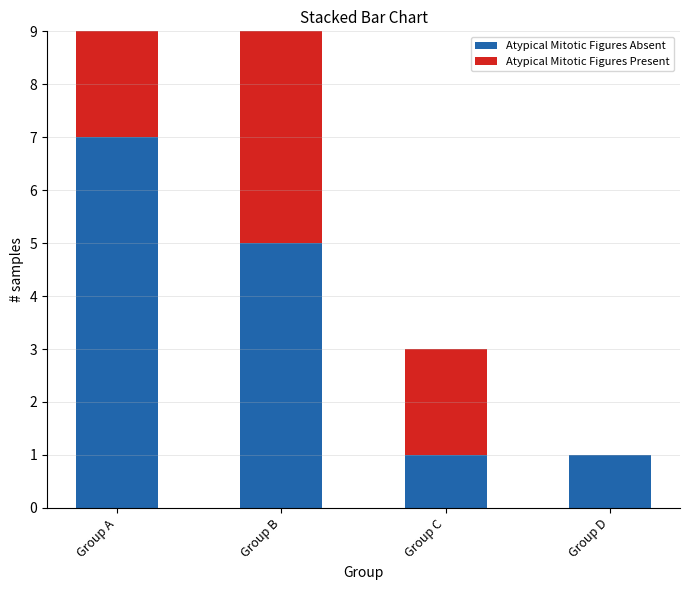

List the labels in order of Present value, largest first.

Group A, Group B, Group C, Group D